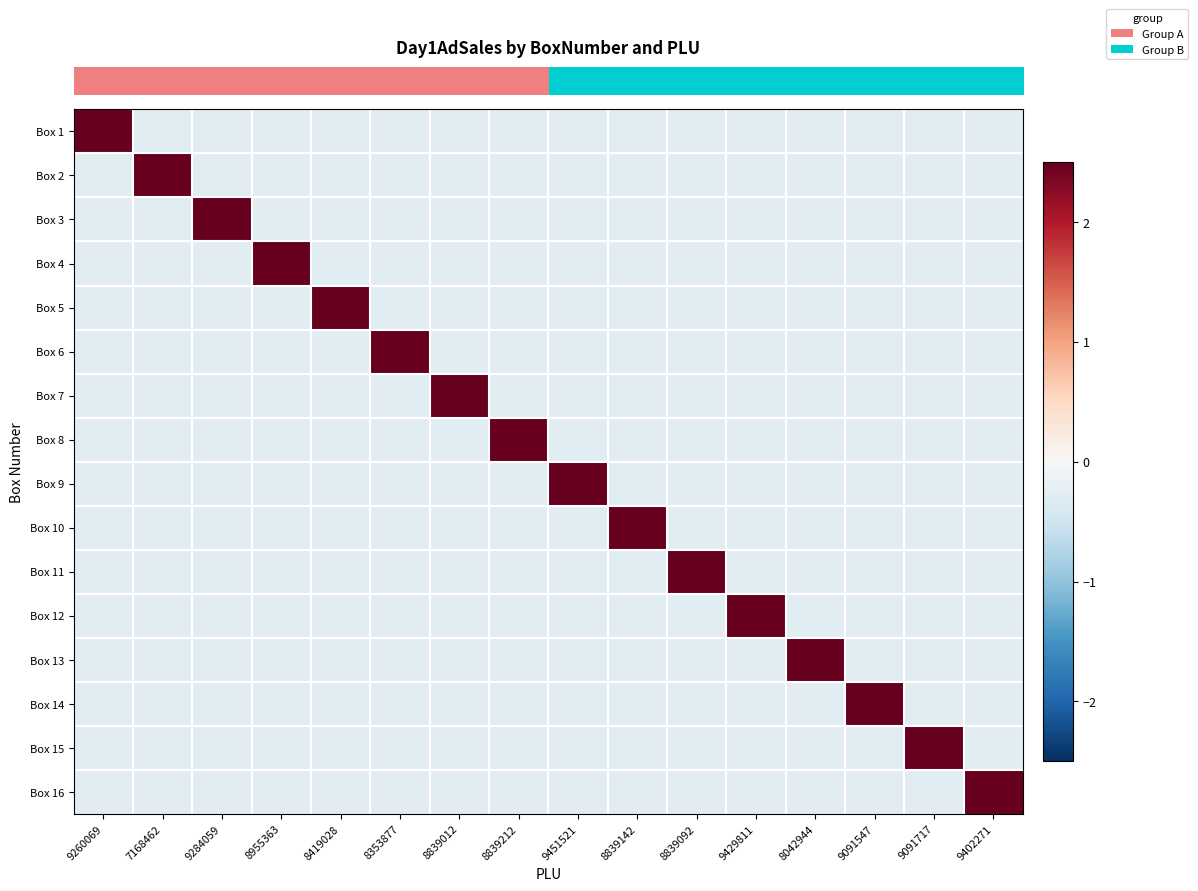

Reading left to right, what are all the values shown in this chart?

row_0: 9260069=3.9	7168462=-0.3	9284059=-0.3	8955363=-0.3	8419028=-0.3	8353877=-0.3	8839012=-0.3	8839212=-0.3	9451521=-0.3	8839142=-0.3	8839092=-0.3	9429811=-0.3	8042944=-0.3	9091547=-0.3	9091717=-0.3	9402271=-0.3
row_1: 9260069=-0.3	7168462=3.9	9284059=-0.3	8955363=-0.3	8419028=-0.3	8353877=-0.3	8839012=-0.3	8839212=-0.3	9451521=-0.3	8839142=-0.3	8839092=-0.3	9429811=-0.3	8042944=-0.3	9091547=-0.3	9091717=-0.3	9402271=-0.3
row_2: 9260069=-0.3	7168462=-0.3	9284059=3.9	8955363=-0.3	8419028=-0.3	8353877=-0.3	8839012=-0.3	8839212=-0.3	9451521=-0.3	8839142=-0.3	8839092=-0.3	9429811=-0.3	8042944=-0.3	9091547=-0.3	9091717=-0.3	9402271=-0.3
row_3: 9260069=-0.3	7168462=-0.3	9284059=-0.3	8955363=3.9	8419028=-0.3	8353877=-0.3	8839012=-0.3	8839212=-0.3	9451521=-0.3	8839142=-0.3	8839092=-0.3	9429811=-0.3	8042944=-0.3	9091547=-0.3	9091717=-0.3	9402271=-0.3
row_4: 9260069=-0.3	7168462=-0.3	9284059=-0.3	8955363=-0.3	8419028=3.9	8353877=-0.3	8839012=-0.3	8839212=-0.3	9451521=-0.3	8839142=-0.3	8839092=-0.3	9429811=-0.3	8042944=-0.3	9091547=-0.3	9091717=-0.3	9402271=-0.3
row_5: 9260069=-0.3	7168462=-0.3	9284059=-0.3	8955363=-0.3	8419028=-0.3	8353877=3.9	8839012=-0.3	8839212=-0.3	9451521=-0.3	8839142=-0.3	8839092=-0.3	9429811=-0.3	8042944=-0.3	9091547=-0.3	9091717=-0.3	9402271=-0.3
row_6: 9260069=-0.3	7168462=-0.3	9284059=-0.3	8955363=-0.3	8419028=-0.3	8353877=-0.3	8839012=3.9	8839212=-0.3	9451521=-0.3	8839142=-0.3	8839092=-0.3	9429811=-0.3	8042944=-0.3	9091547=-0.3	9091717=-0.3	9402271=-0.3
row_7: 9260069=-0.3	7168462=-0.3	9284059=-0.3	8955363=-0.3	8419028=-0.3	8353877=-0.3	8839012=-0.3	8839212=3.9	9451521=-0.3	8839142=-0.3	8839092=-0.3	9429811=-0.3	8042944=-0.3	9091547=-0.3	9091717=-0.3	9402271=-0.3
row_8: 9260069=-0.3	7168462=-0.3	9284059=-0.3	8955363=-0.3	8419028=-0.3	8353877=-0.3	8839012=-0.3	8839212=-0.3	9451521=3.9	8839142=-0.3	8839092=-0.3	9429811=-0.3	8042944=-0.3	9091547=-0.3	9091717=-0.3	9402271=-0.3
row_9: 9260069=-0.3	7168462=-0.3	9284059=-0.3	8955363=-0.3	8419028=-0.3	8353877=-0.3	8839012=-0.3	8839212=-0.3	9451521=-0.3	8839142=3.9	8839092=-0.3	9429811=-0.3	8042944=-0.3	9091547=-0.3	9091717=-0.3	9402271=-0.3
row_10: 9260069=-0.3	7168462=-0.3	9284059=-0.3	8955363=-0.3	8419028=-0.3	8353877=-0.3	8839012=-0.3	8839212=-0.3	9451521=-0.3	8839142=-0.3	8839092=3.9	9429811=-0.3	8042944=-0.3	9091547=-0.3	9091717=-0.3	9402271=-0.3
row_11: 9260069=-0.3	7168462=-0.3	9284059=-0.3	8955363=-0.3	8419028=-0.3	8353877=-0.3	8839012=-0.3	8839212=-0.3	9451521=-0.3	8839142=-0.3	8839092=-0.3	9429811=3.9	8042944=-0.3	9091547=-0.3	9091717=-0.3	9402271=-0.3
row_12: 9260069=-0.3	7168462=-0.3	9284059=-0.3	8955363=-0.3	8419028=-0.3	8353877=-0.3	8839012=-0.3	8839212=-0.3	9451521=-0.3	8839142=-0.3	8839092=-0.3	9429811=-0.3	8042944=3.9	9091547=-0.3	9091717=-0.3	9402271=-0.3
row_13: 9260069=-0.3	7168462=-0.3	9284059=-0.3	8955363=-0.3	8419028=-0.3	8353877=-0.3	8839012=-0.3	8839212=-0.3	9451521=-0.3	8839142=-0.3	8839092=-0.3	9429811=-0.3	8042944=-0.3	9091547=3.9	9091717=-0.3	9402271=-0.3
row_14: 9260069=-0.3	7168462=-0.3	9284059=-0.3	8955363=-0.3	8419028=-0.3	8353877=-0.3	8839012=-0.3	8839212=-0.3	9451521=-0.3	8839142=-0.3	8839092=-0.3	9429811=-0.3	8042944=-0.3	9091547=-0.3	9091717=3.9	9402271=-0.3
row_15: 9260069=-0.3	7168462=-0.3	9284059=-0.3	8955363=-0.3	8419028=-0.3	8353877=-0.3	8839012=-0.3	8839212=-0.3	9451521=-0.3	8839142=-0.3	8839092=-0.3	9429811=-0.3	8042944=-0.3	9091547=-0.3	9091717=-0.3	9402271=3.9